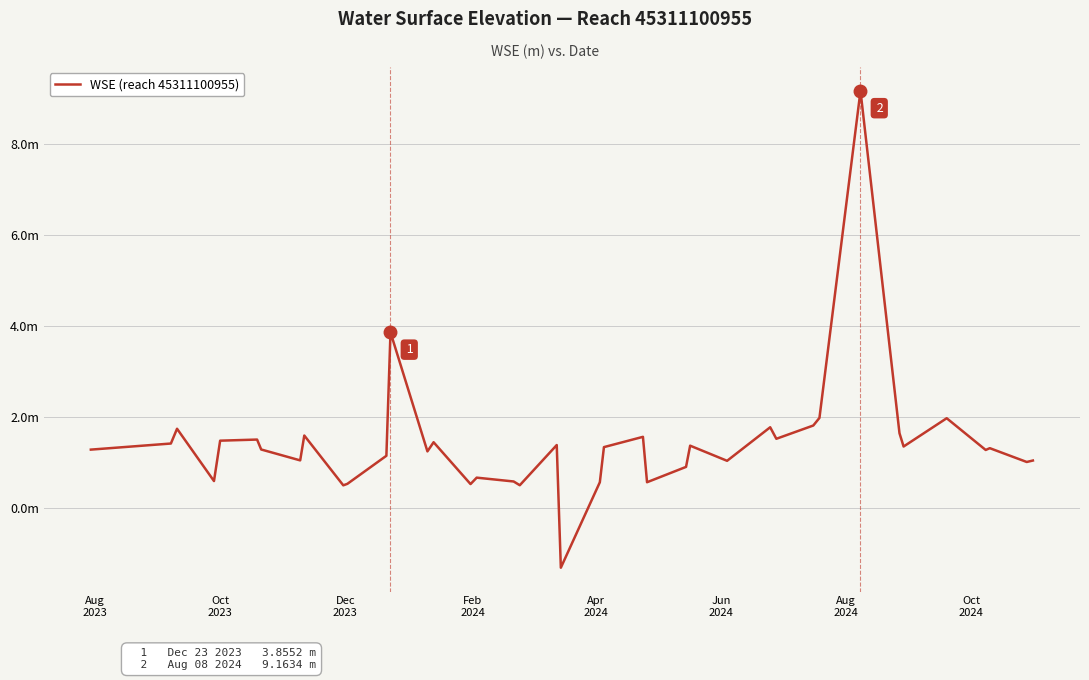

Does the chart display data point markers on the line(s)?

No